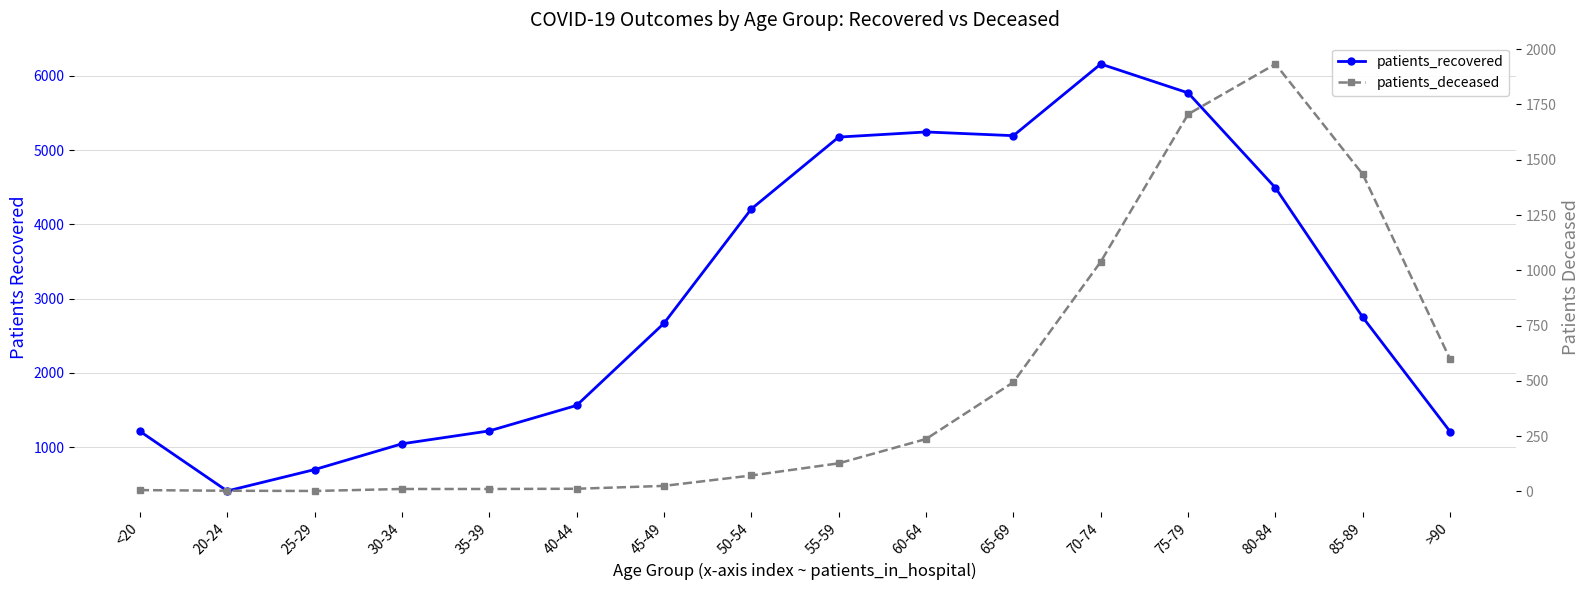

At which category is the sum across all series the highest?

75-79